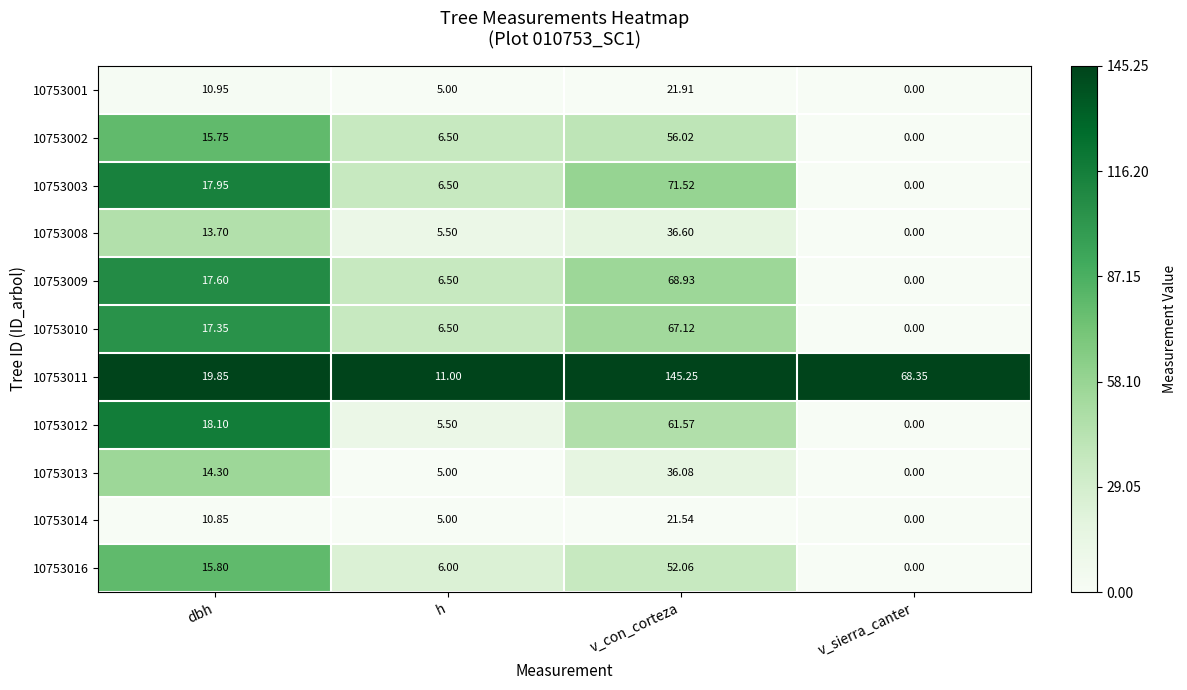

Is the value of 10753016 at h greater than the value of 10753014 at v_sierra_canter?

Yes